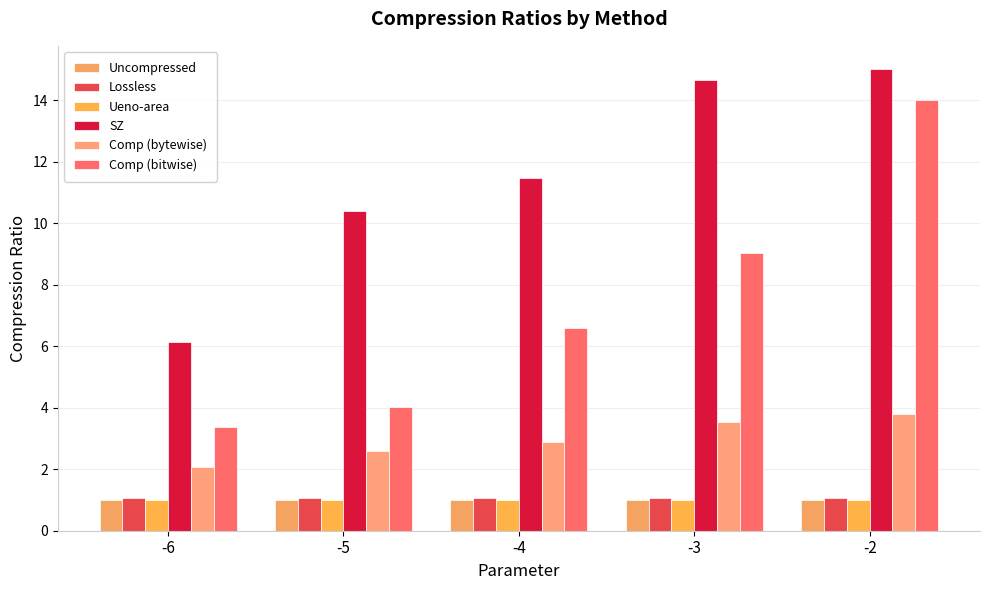

What is the average value of the Comp (bytewise) series?

3.0